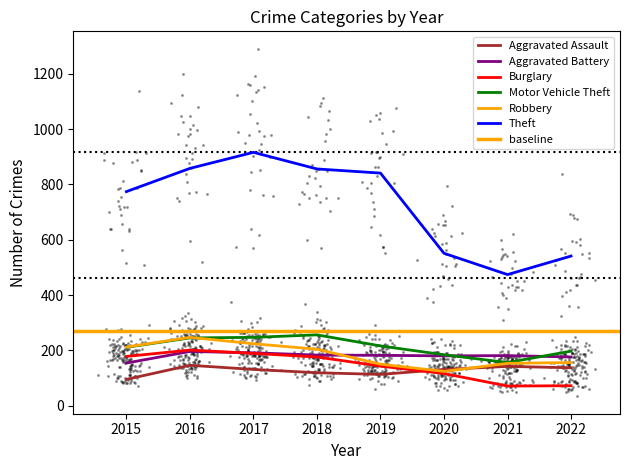

Which series reaches the minimum Y coordinate?

Burglary